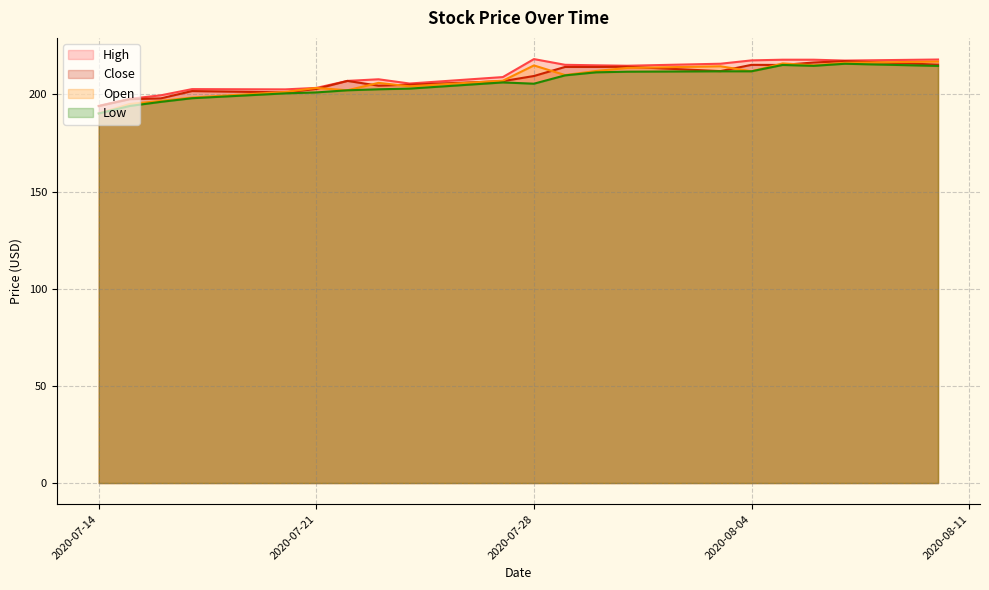

How many series are shown in this chart?

4